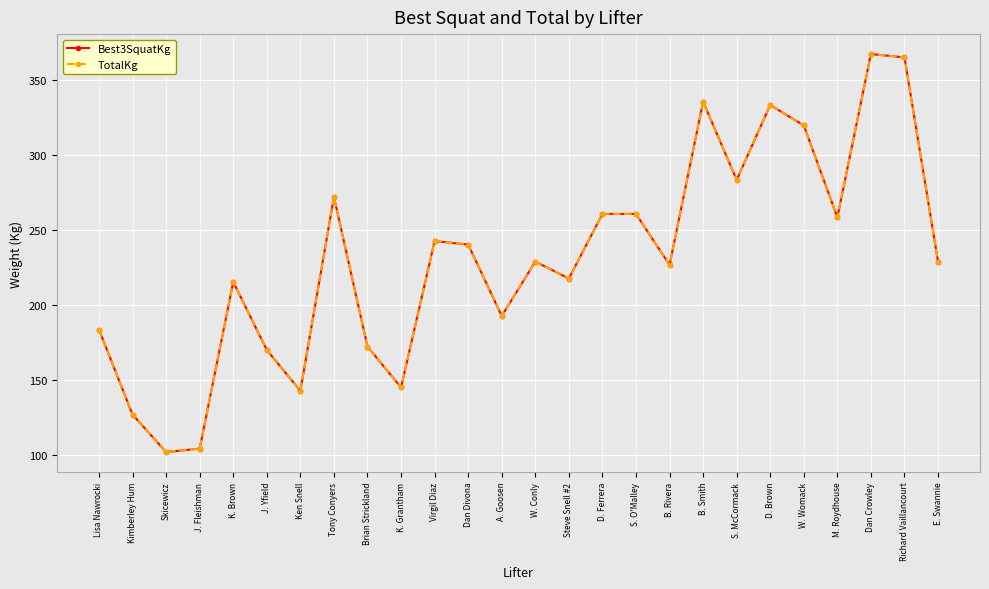

Which series has the largest total across all categories?

Best3SquatKg